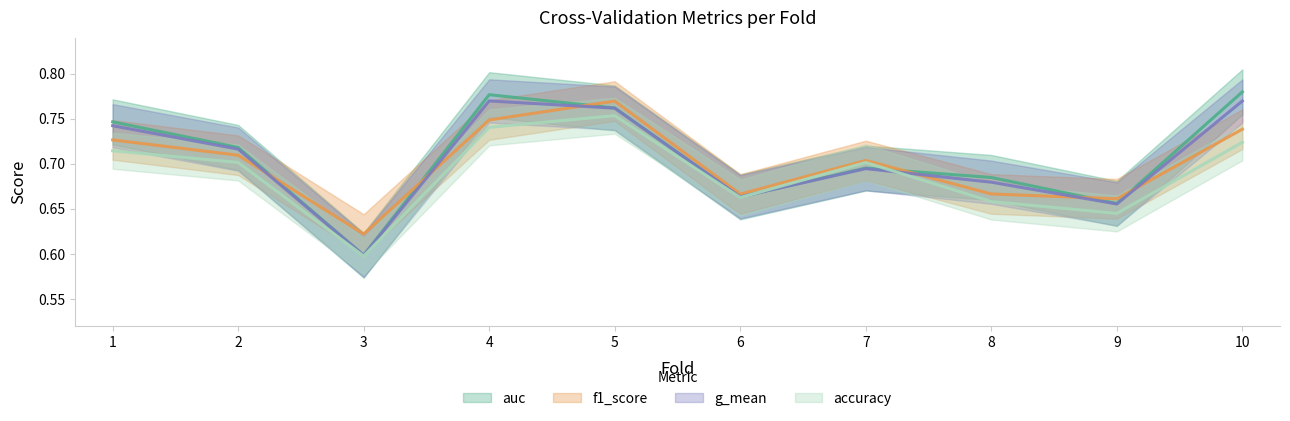

Rank the series by their average value, from highest to lowest.

auc, g_mean, f1_score, accuracy